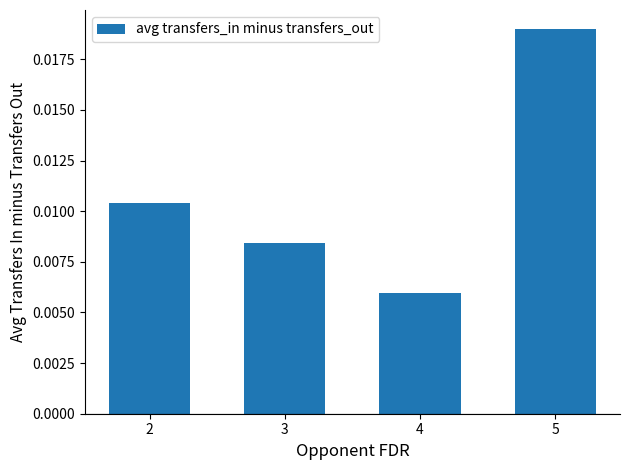

Rank the categories by value from highest to lowest.

5, 2, 3, 4